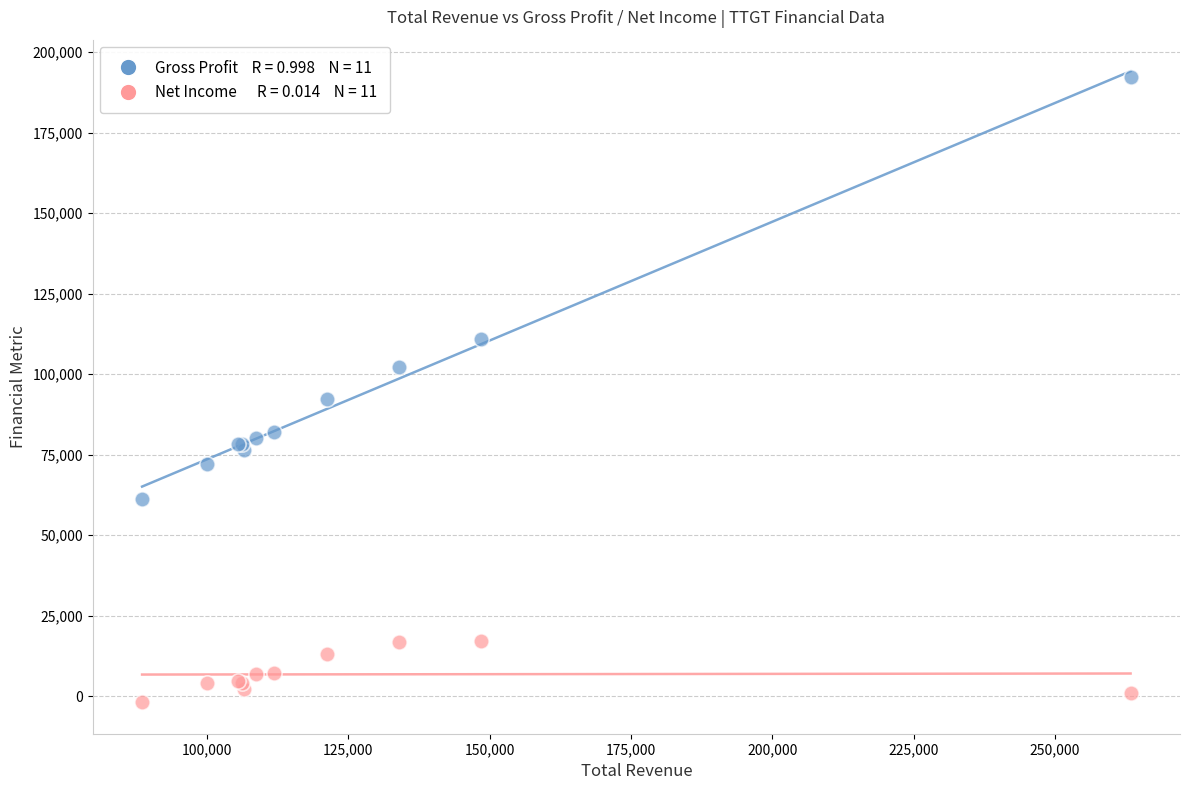

Across all series, what Y value is closest to 95200?

92400